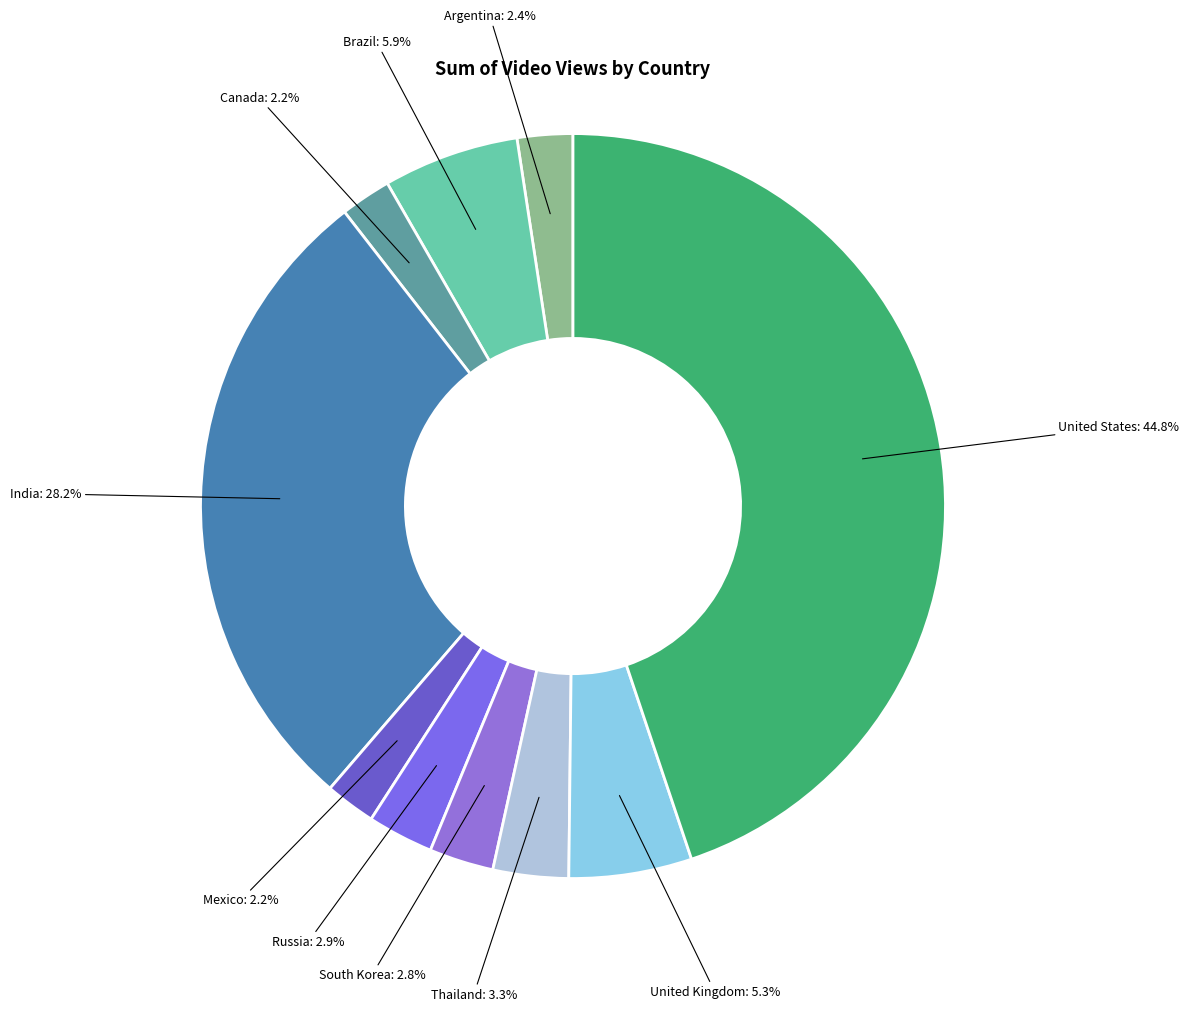

Count the number of slices in the pie.

10